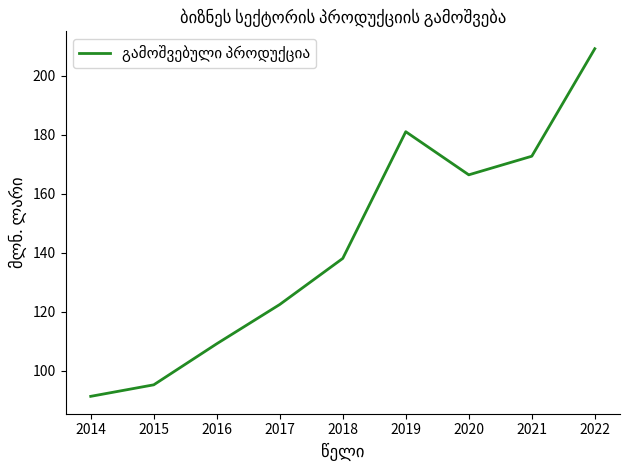

Where is the first local minimum?

2020